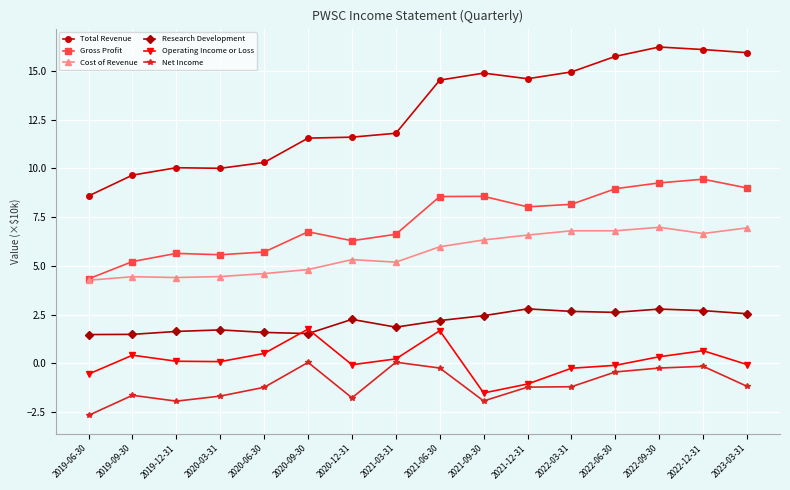

What are all the series names shown in the legend?

Total Revenue, Gross Profit, Cost of Revenue, Research Development, Operating Income or Loss, Net Income